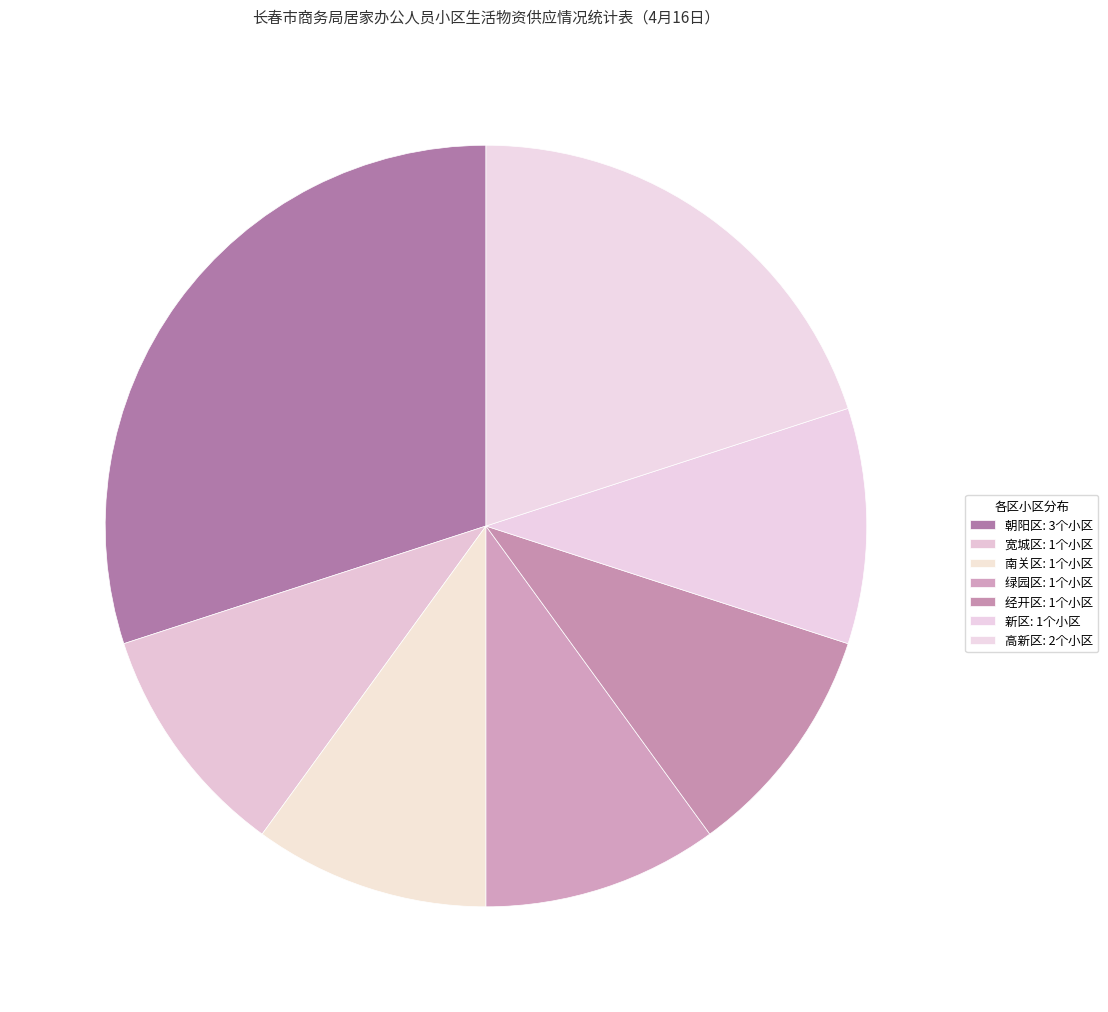

How many segments does this pie chart have?

7